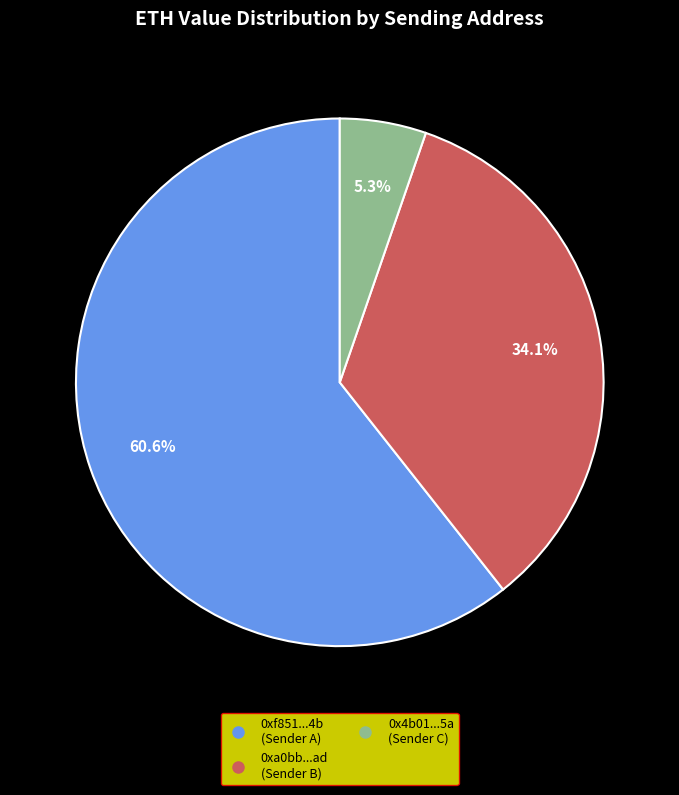

To the nearest percent, what is the average slice percentage?

33%